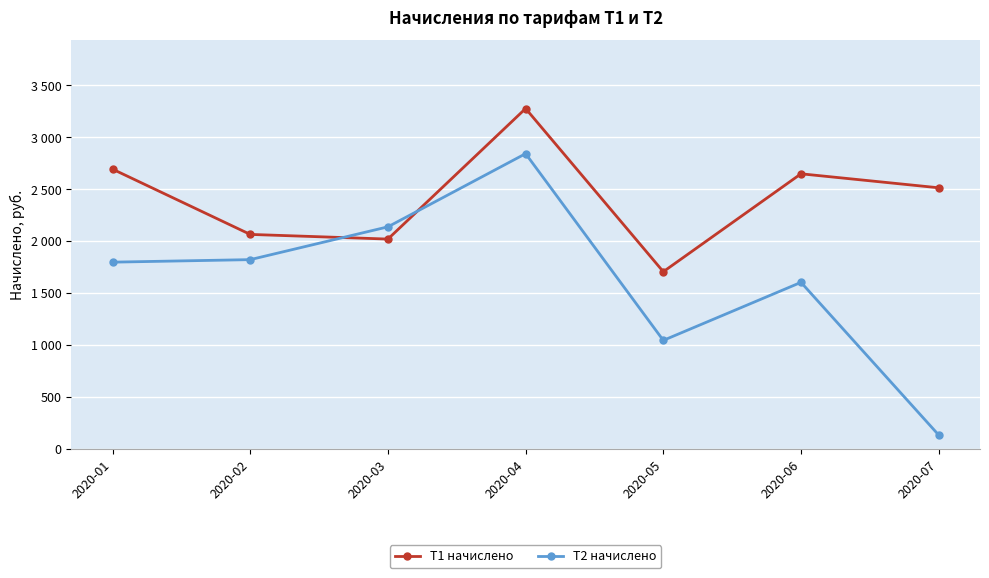

Where is the first local maximum for Т1 начислено?

2020-04